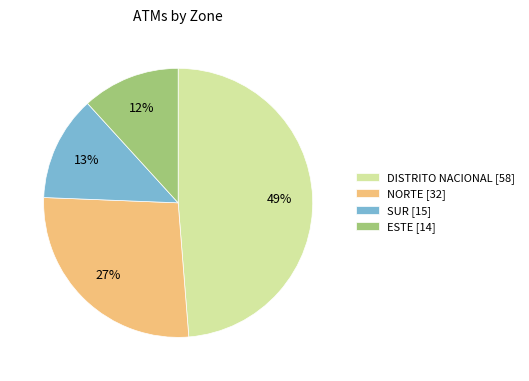

What is the ratio of the value at NORTE to the value at SUR?

2.1